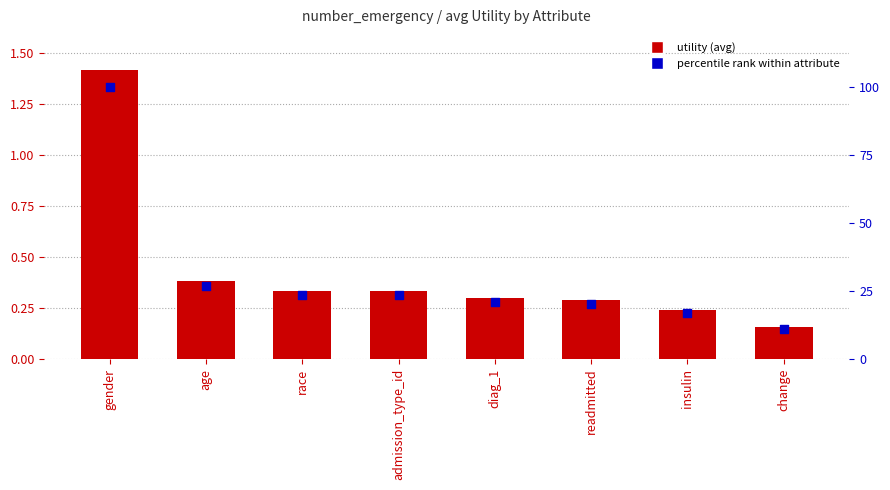

At how many categories does at least one series exceed 95?

1